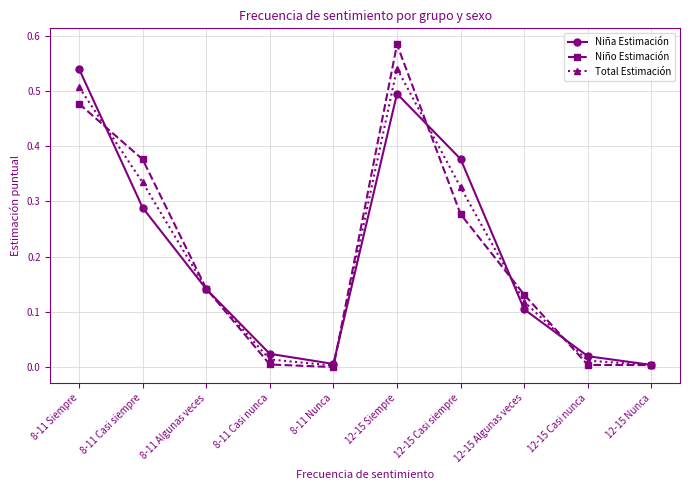

At which category is the sum across all series the highest?

12-15 Siempre